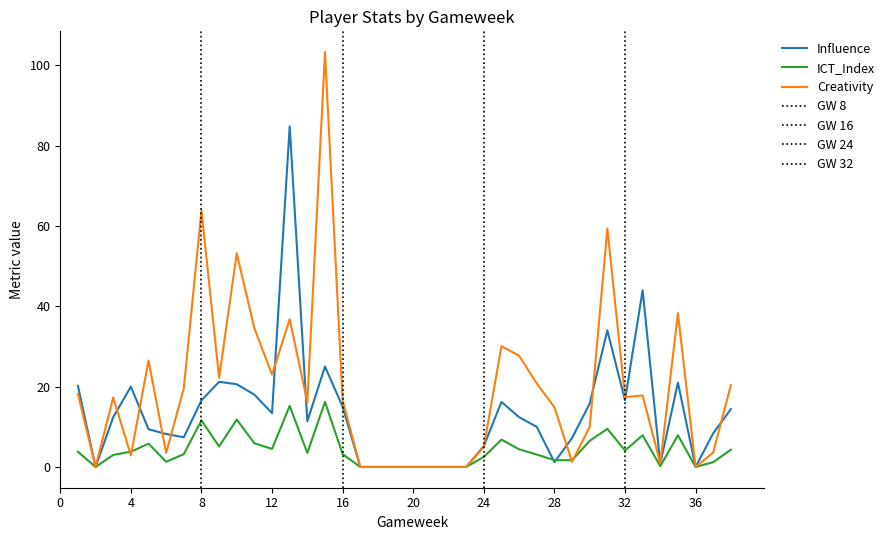

Which category has the highest value across all series?

15